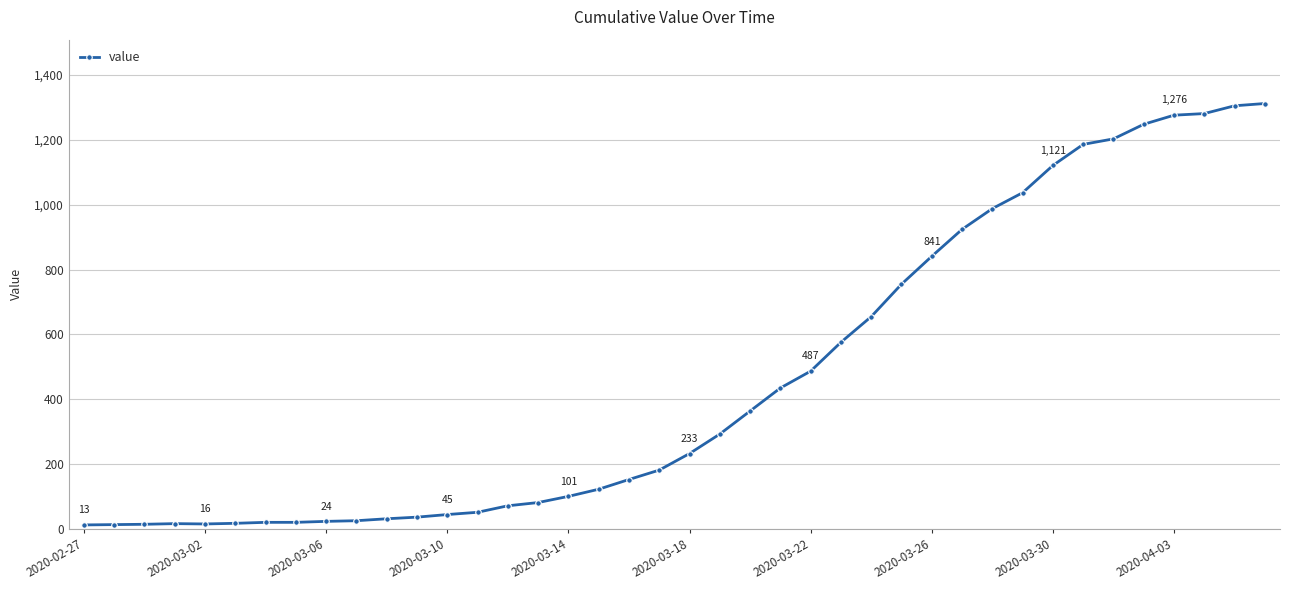

What is the difference between the maximum and minimum values?

1299